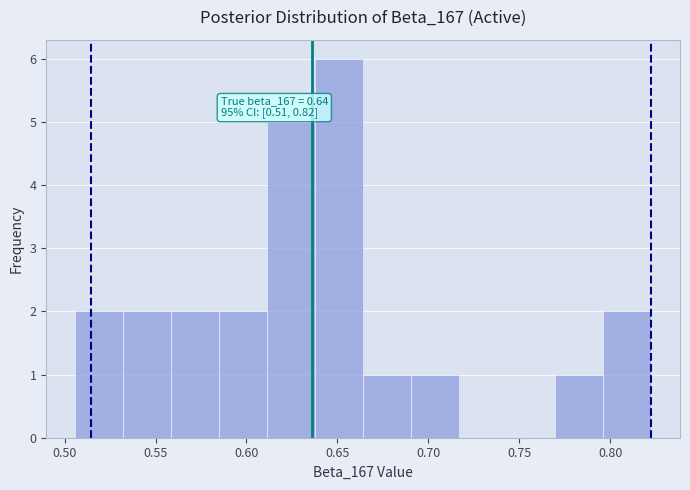

Over which range of the x-axis is the bar tallest?

0.640 to 0.665